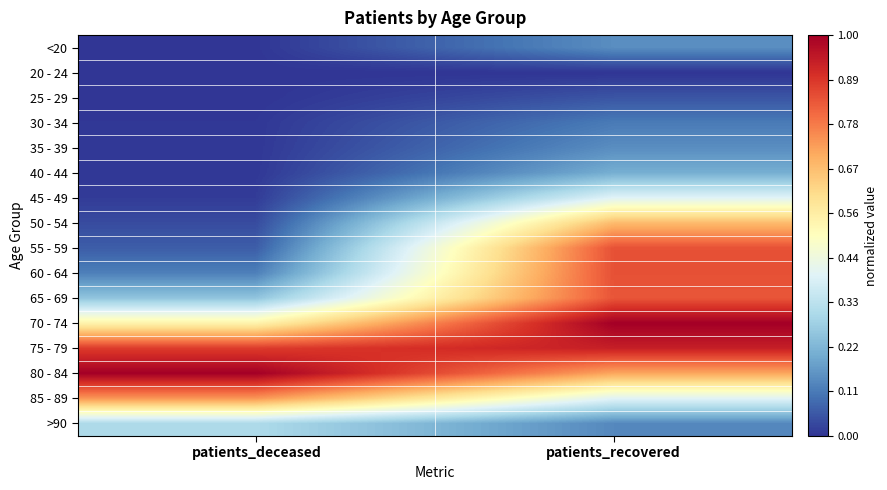

Reading right to left, list all the values displayed in this chart.

<20: patients_recovered=0.1	patients_deceased=0.0
20 - 24: patients_recovered=0.0	patients_deceased=0.0
25 - 29: patients_recovered=0.1	patients_deceased=0.0
30 - 34: patients_recovered=0.1	patients_deceased=0.0
35 - 39: patients_recovered=0.1	patients_deceased=0.0
40 - 44: patients_recovered=0.2	patients_deceased=0.0
45 - 49: patients_recovered=0.4	patients_deceased=0.0
50 - 54: patients_recovered=0.7	patients_deceased=0.0
55 - 59: patients_recovered=0.8	patients_deceased=0.1
60 - 64: patients_recovered=0.8	patients_deceased=0.1
65 - 69: patients_recovered=0.8	patients_deceased=0.3
70 - 74: patients_recovered=1.0	patients_deceased=0.5
75 - 79: patients_recovered=0.9	patients_deceased=0.9
80 - 84: patients_recovered=0.7	patients_deceased=1.0
85 - 89: patients_recovered=0.4	patients_deceased=0.7
>90: patients_recovered=0.1	patients_deceased=0.3